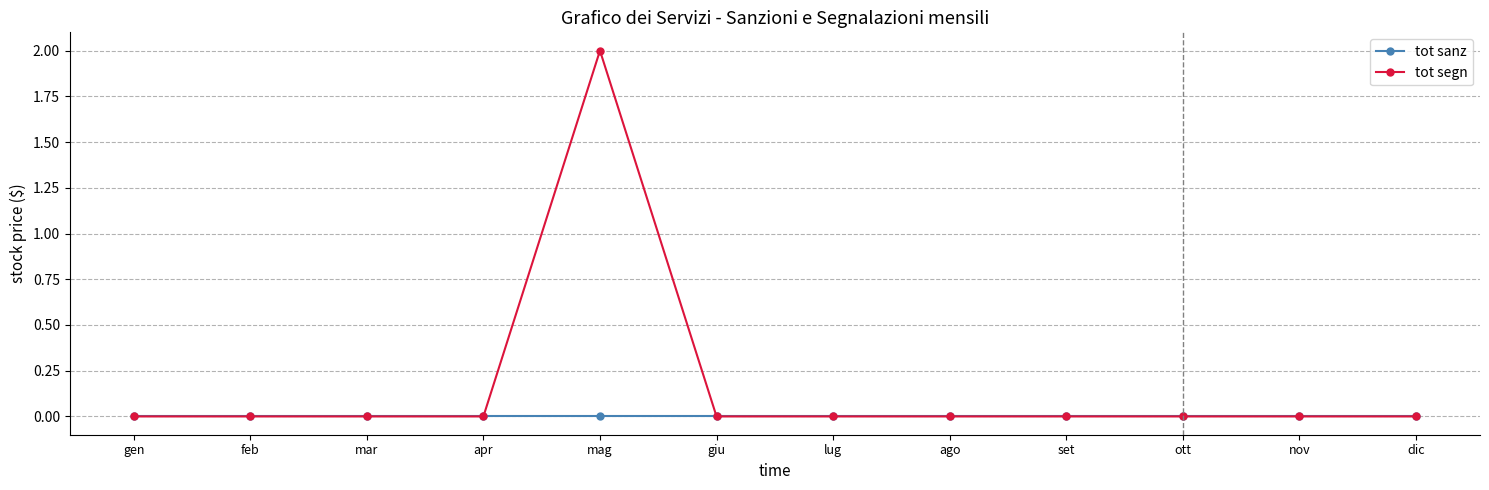

True or false: tot segn has a value of 0 at gen.

True